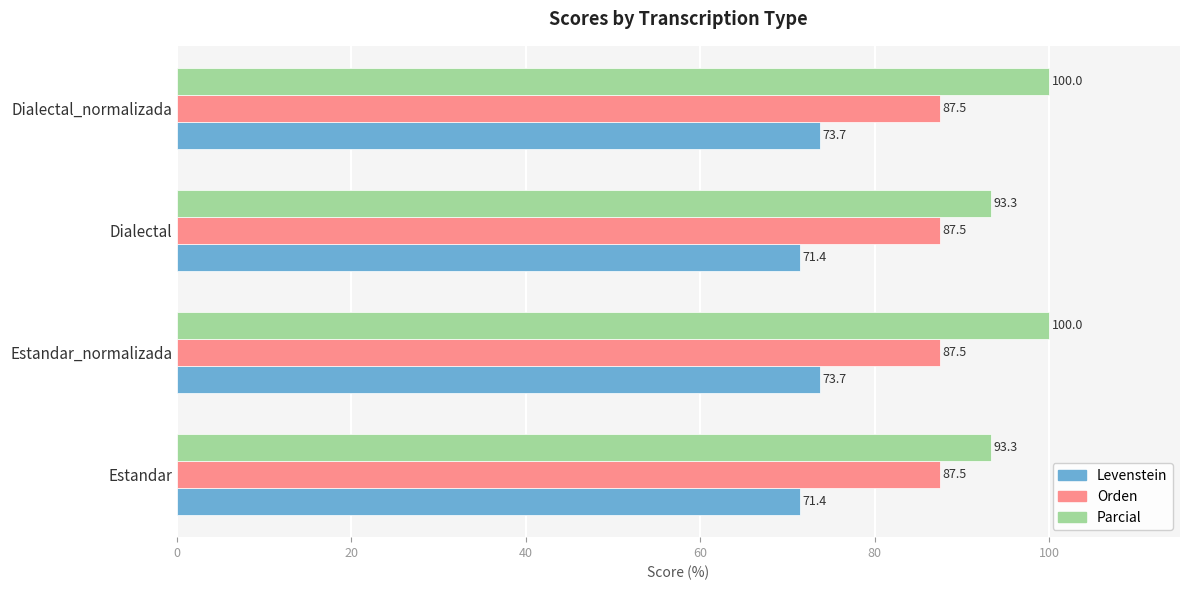

Rank the series by their maximum value, from highest to lowest.

Parcial, Orden, Levenstein